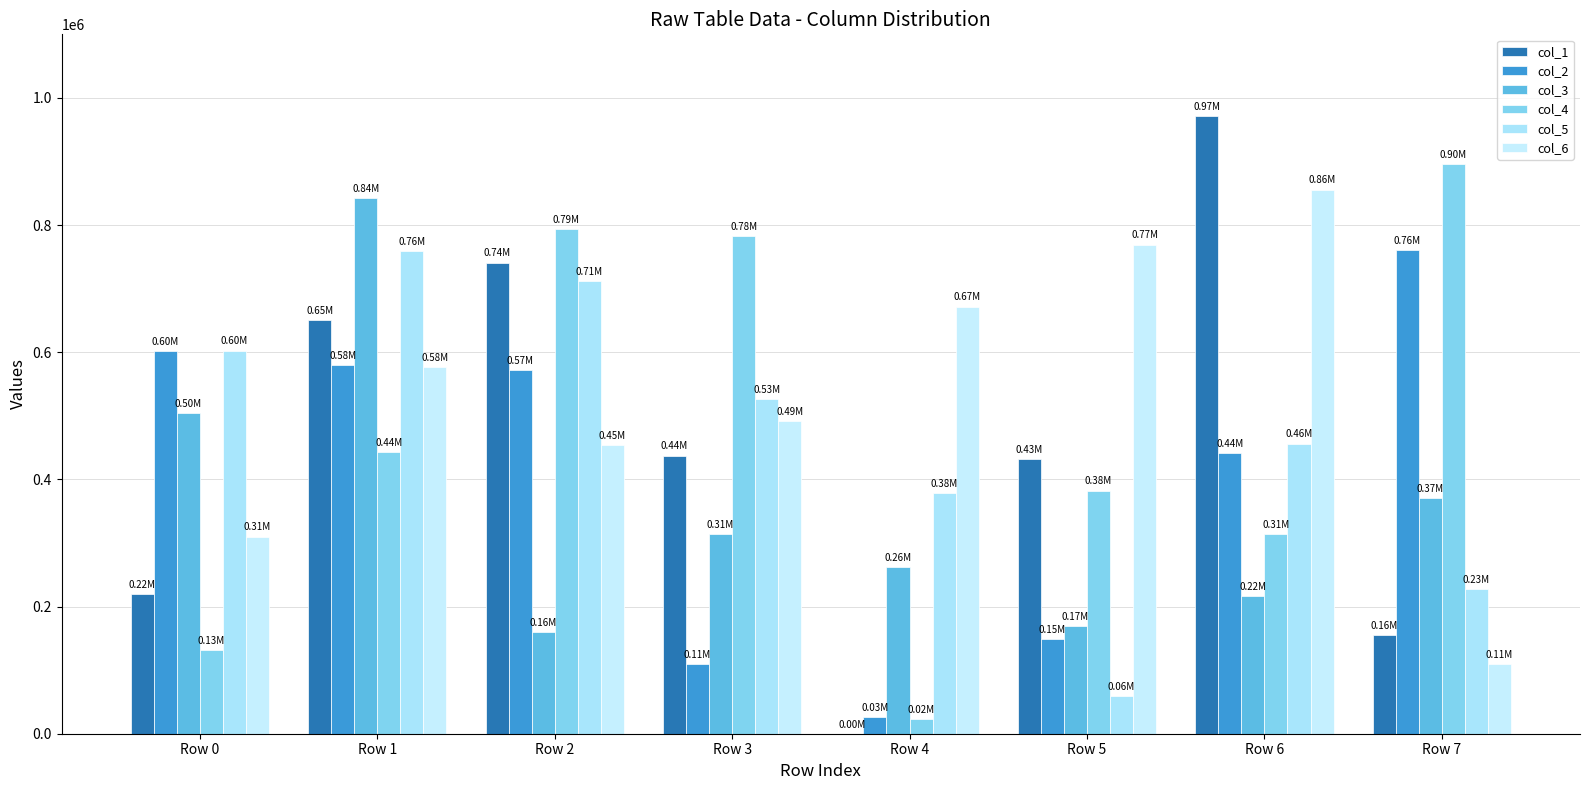

Are the bars grouped side by side (vs. stacked)?

Yes